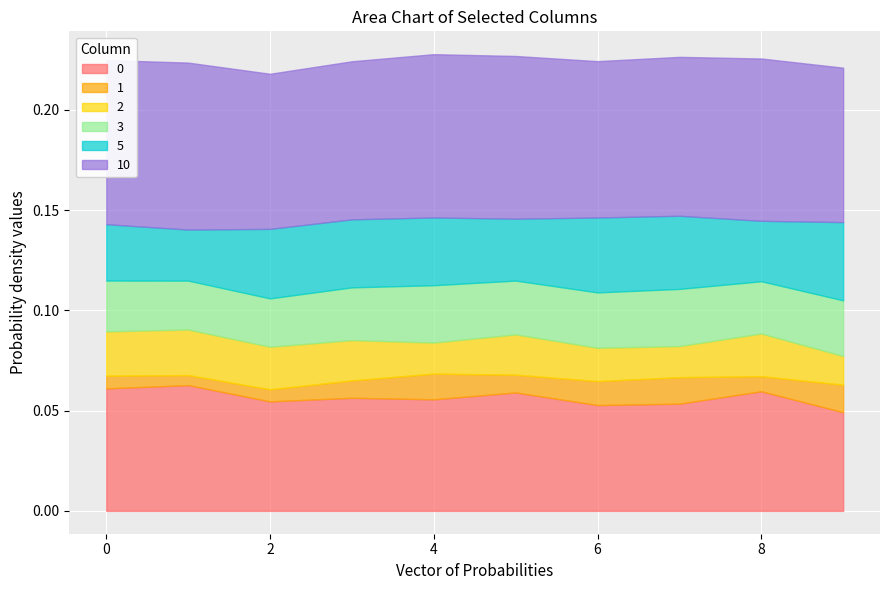

Rank the series at 9 from lowest to highest value.

1, 2, 3, 5, 0, 10